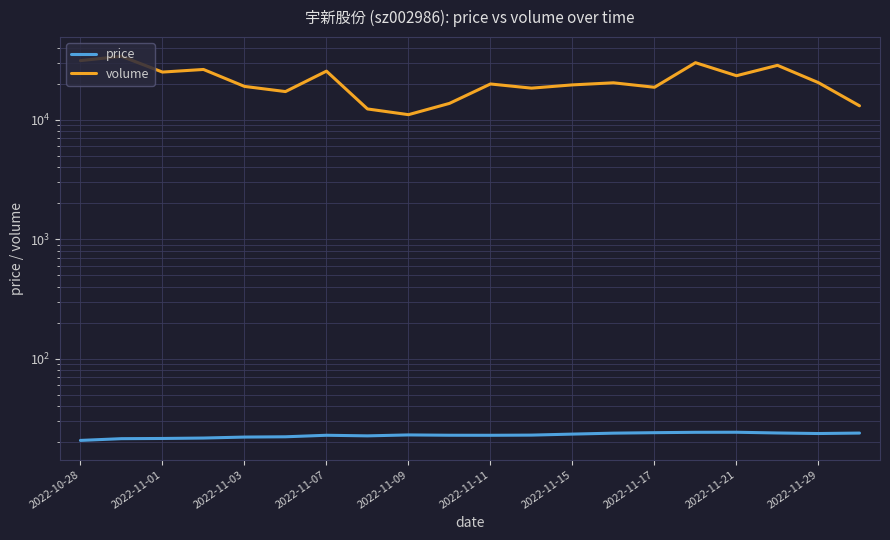

List the series in order of their peak value, highest first.

volume, price